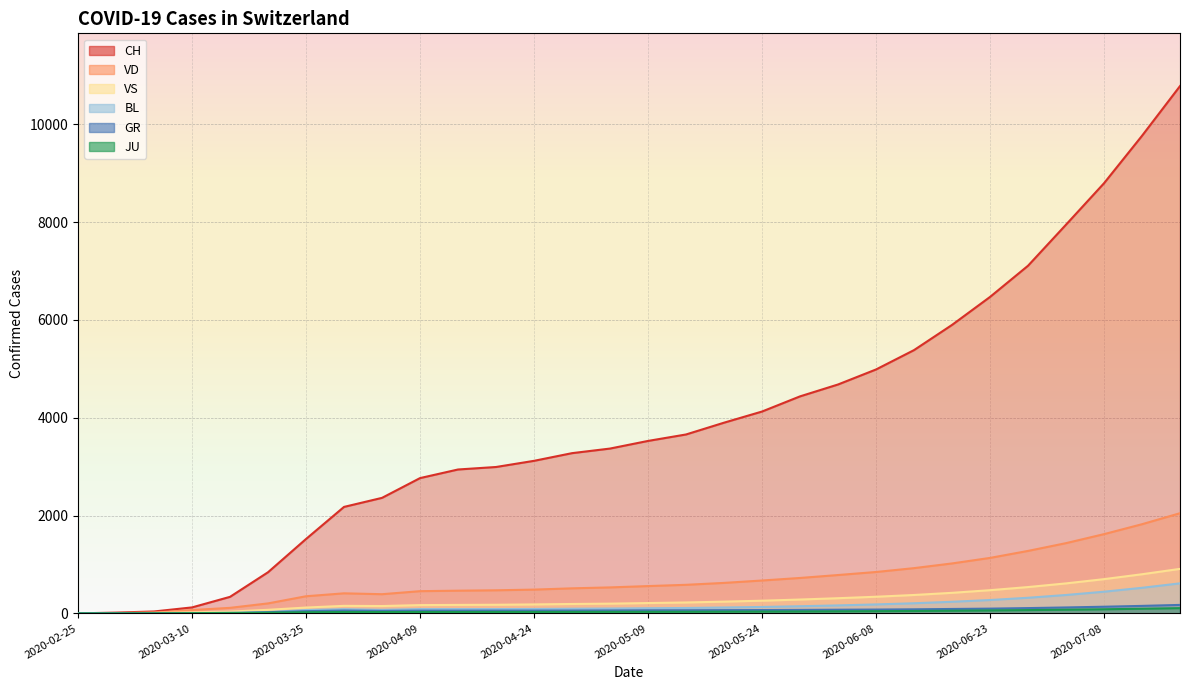

What position from the left is 2020-06-13?

23